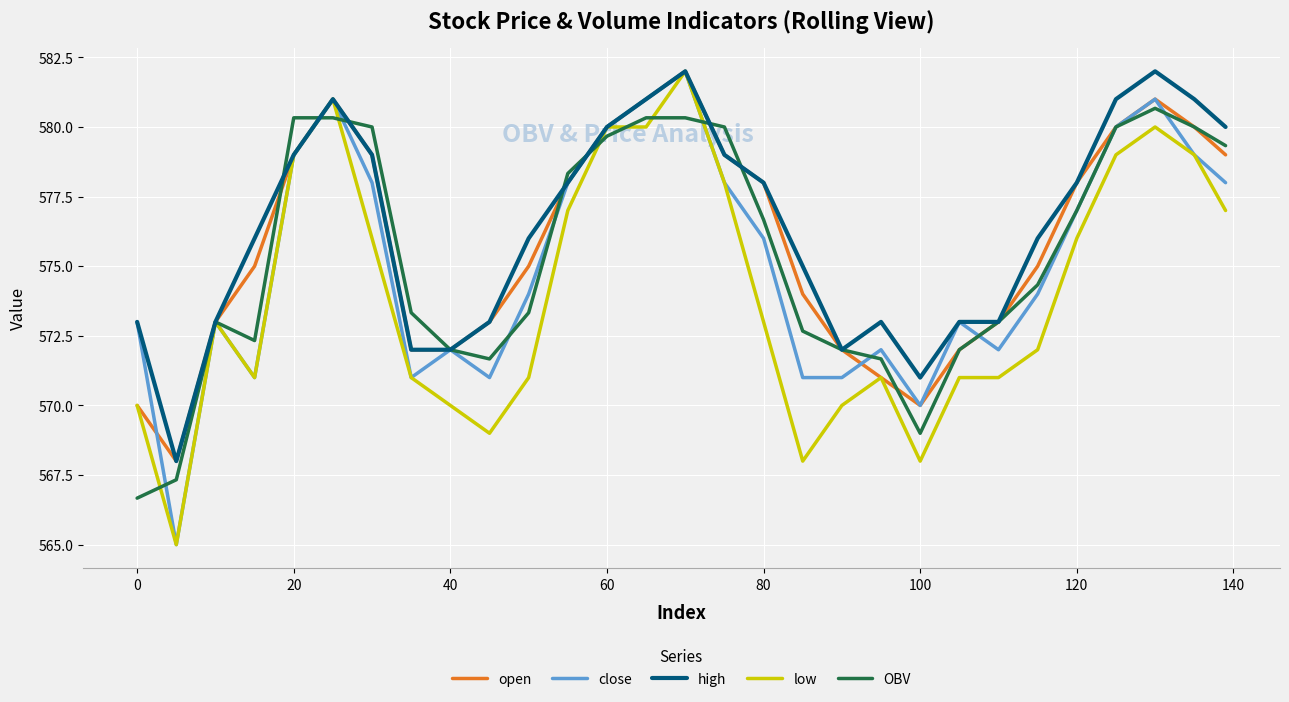

What is the minimum value shown in the chart?

565.0